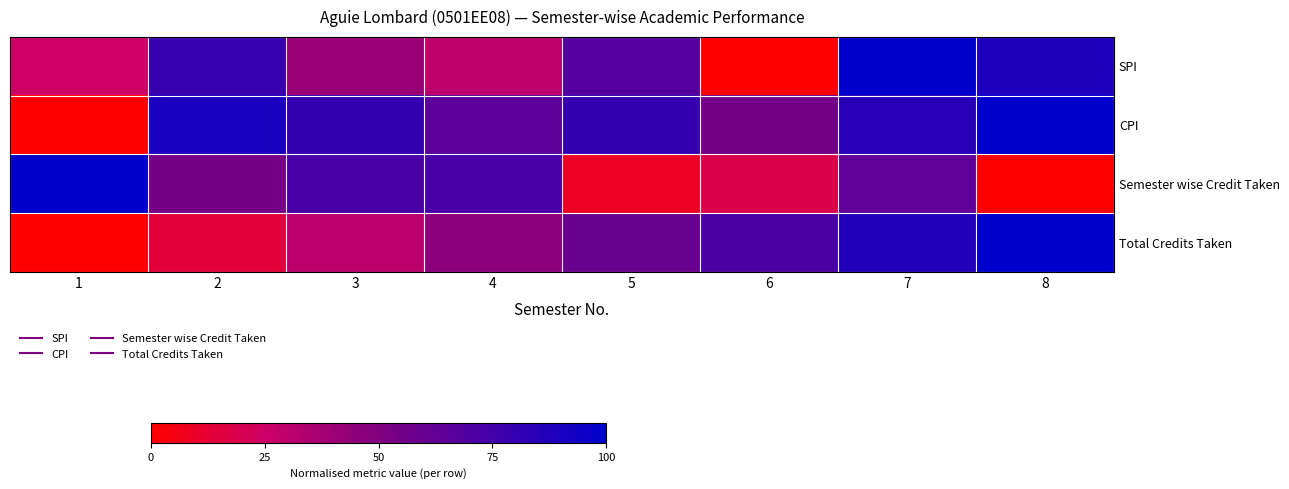

What is the total value across all series at 7?

335.9